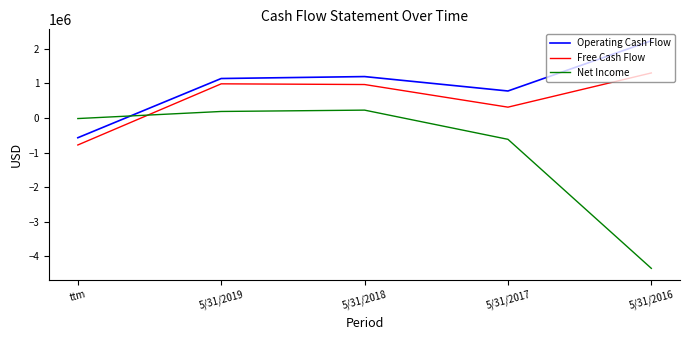

Where do Net Income and Free Cash Flow first cross each other?

ttm and 5/31/2019